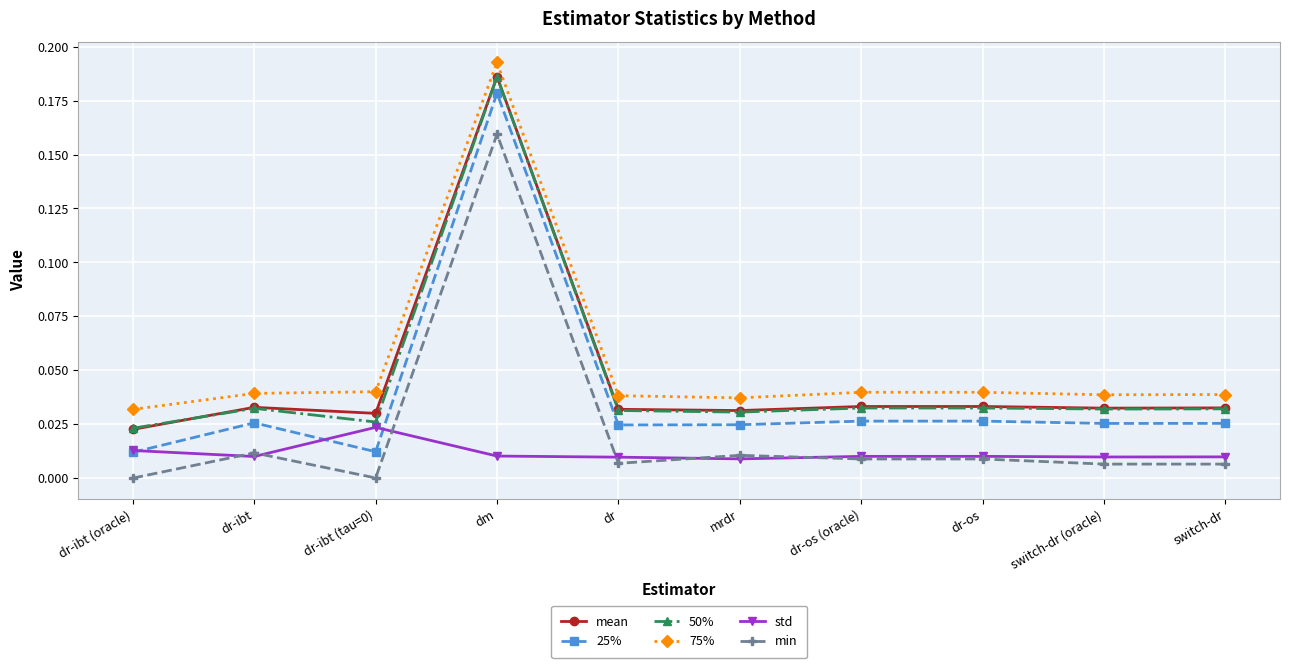

Count the number of data series in this chart.

6